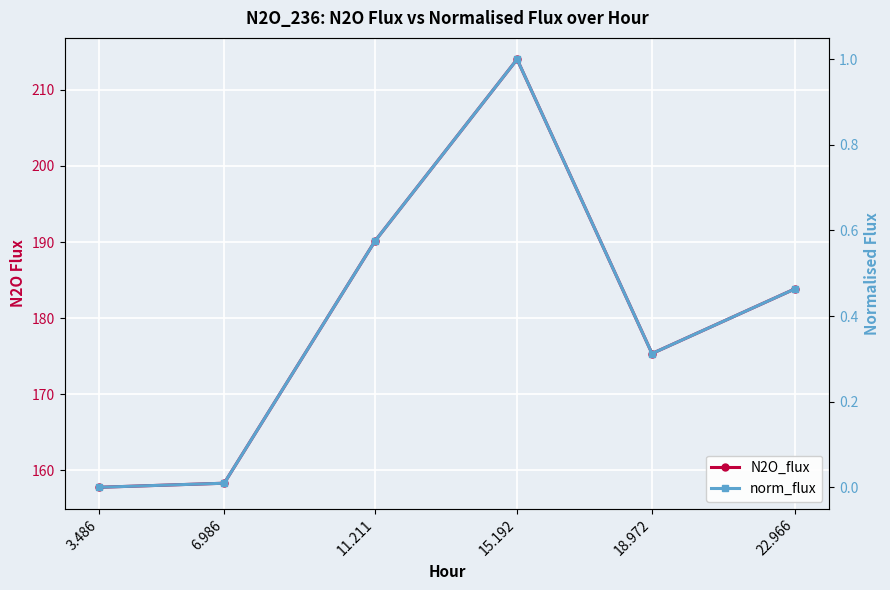

What is the total value across all series at 6.986?

158.3